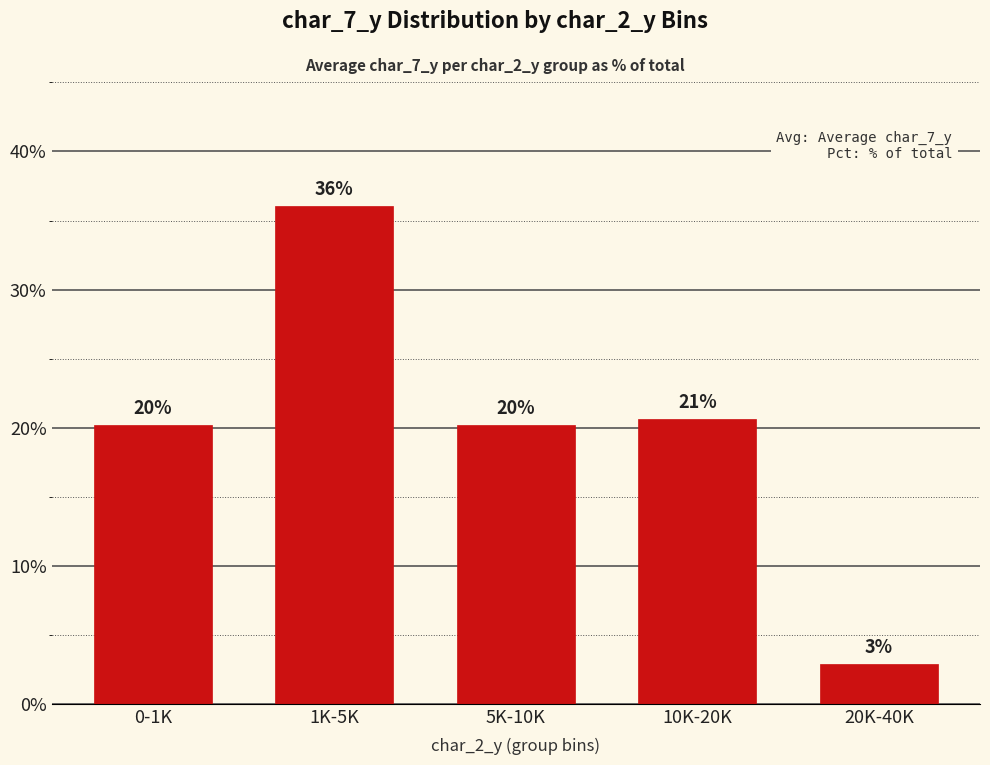

How many bars are there in total?

5